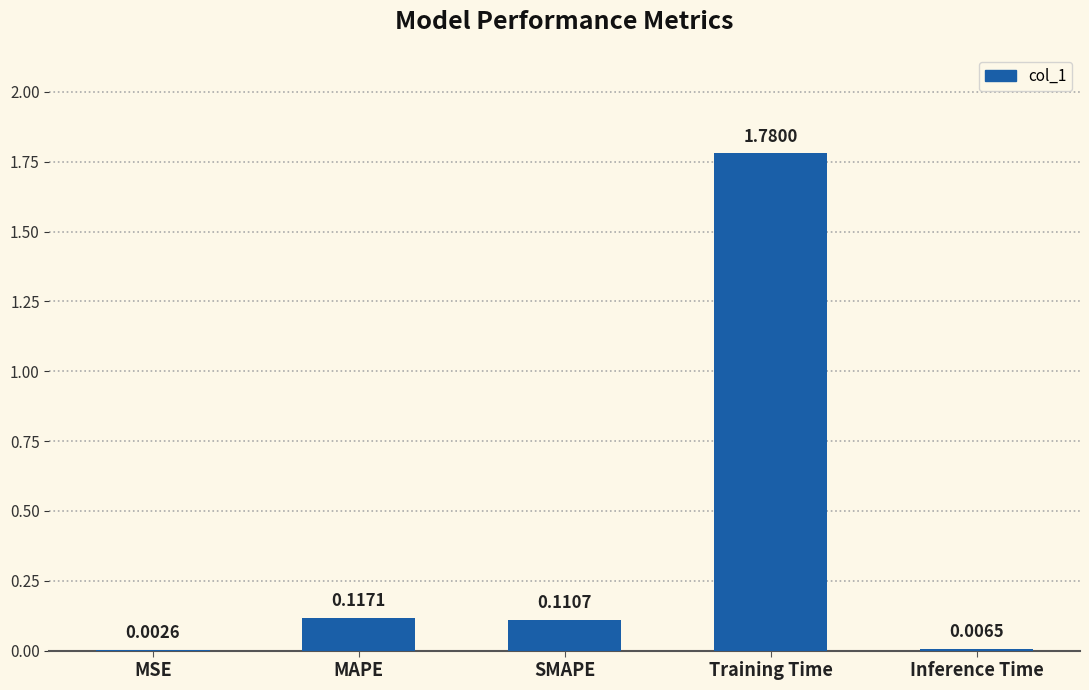

What is the sum of all values?

2.0